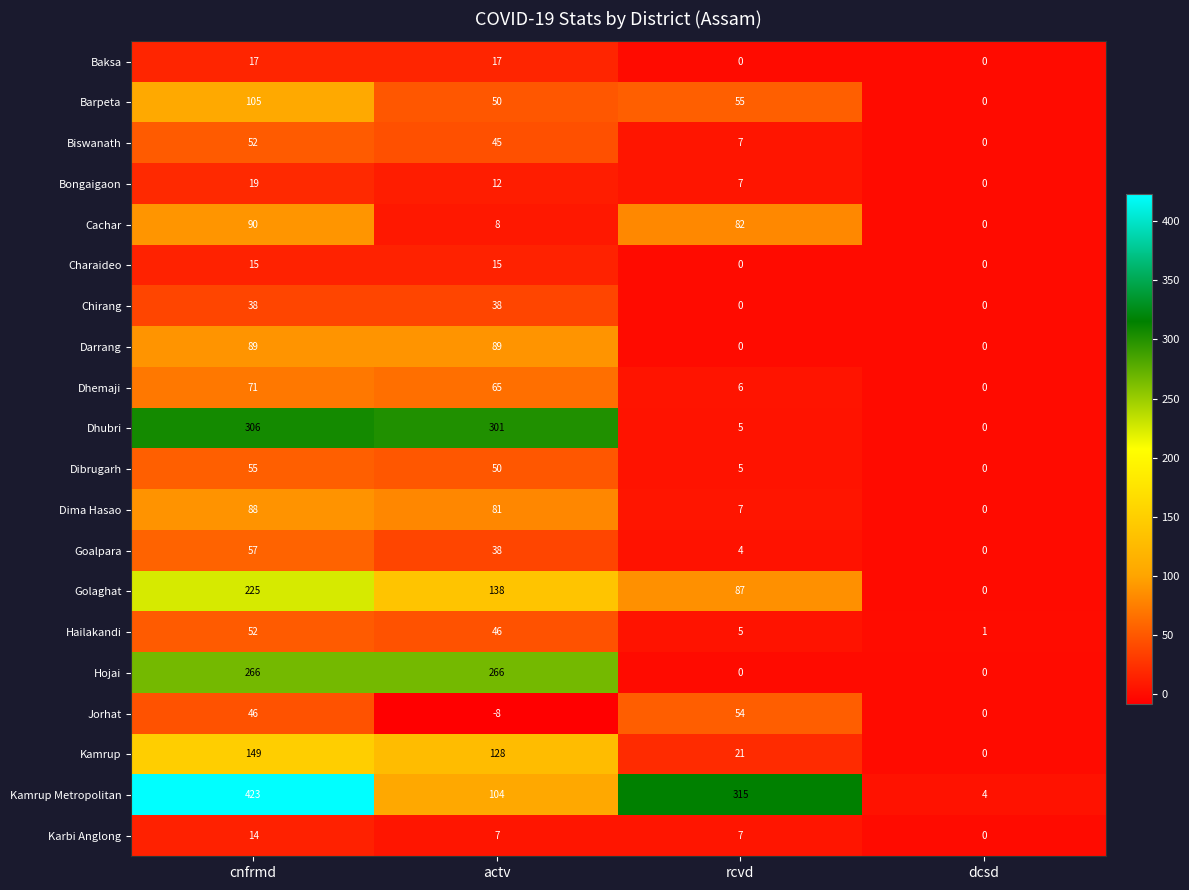

Where is Barpeta nearest to the value 52?

actv